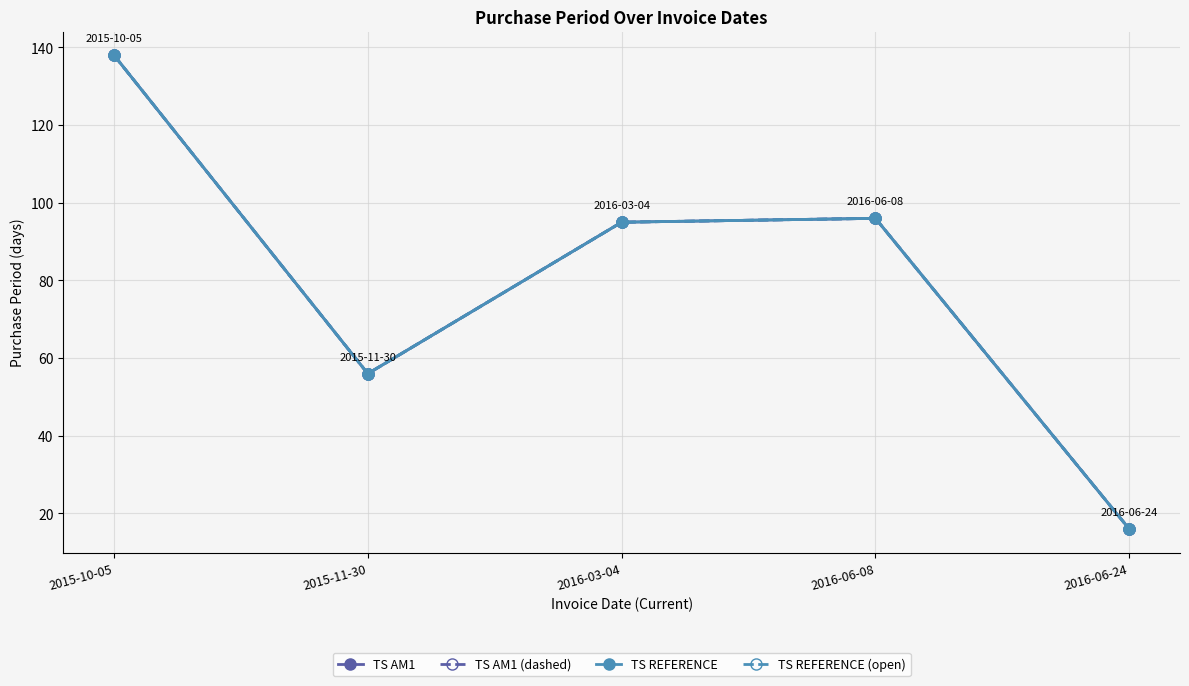

What is the label of the 4th point from the right?

2015-11-30